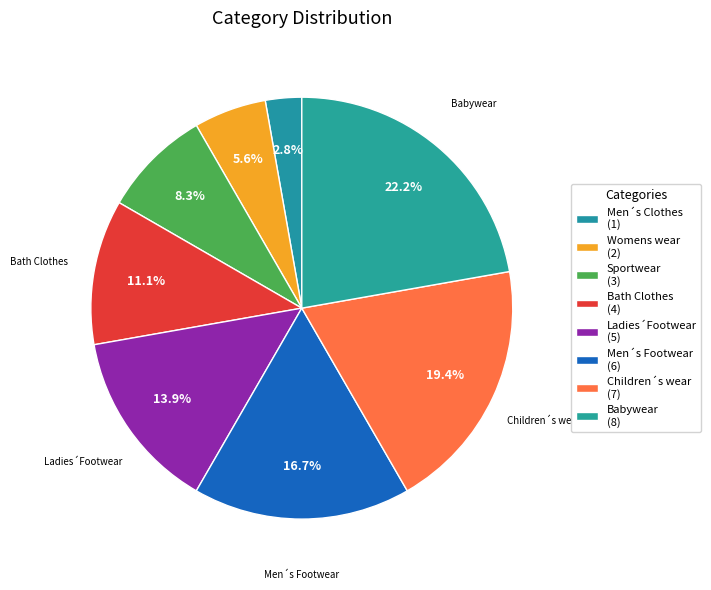

How many segments does this pie chart have?

8